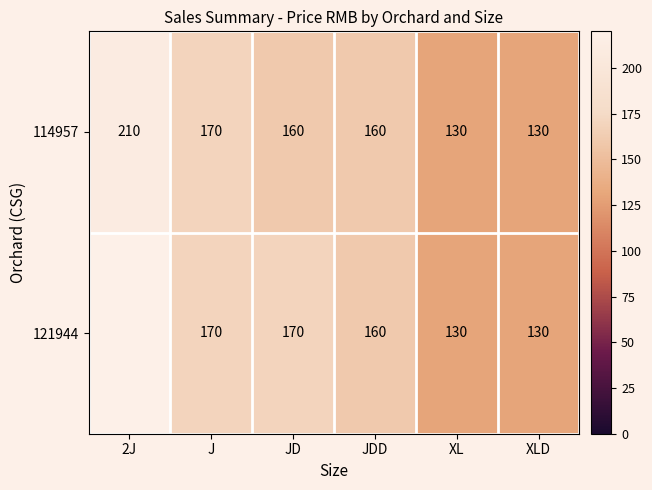

What is the sum of all 114957 values?

960